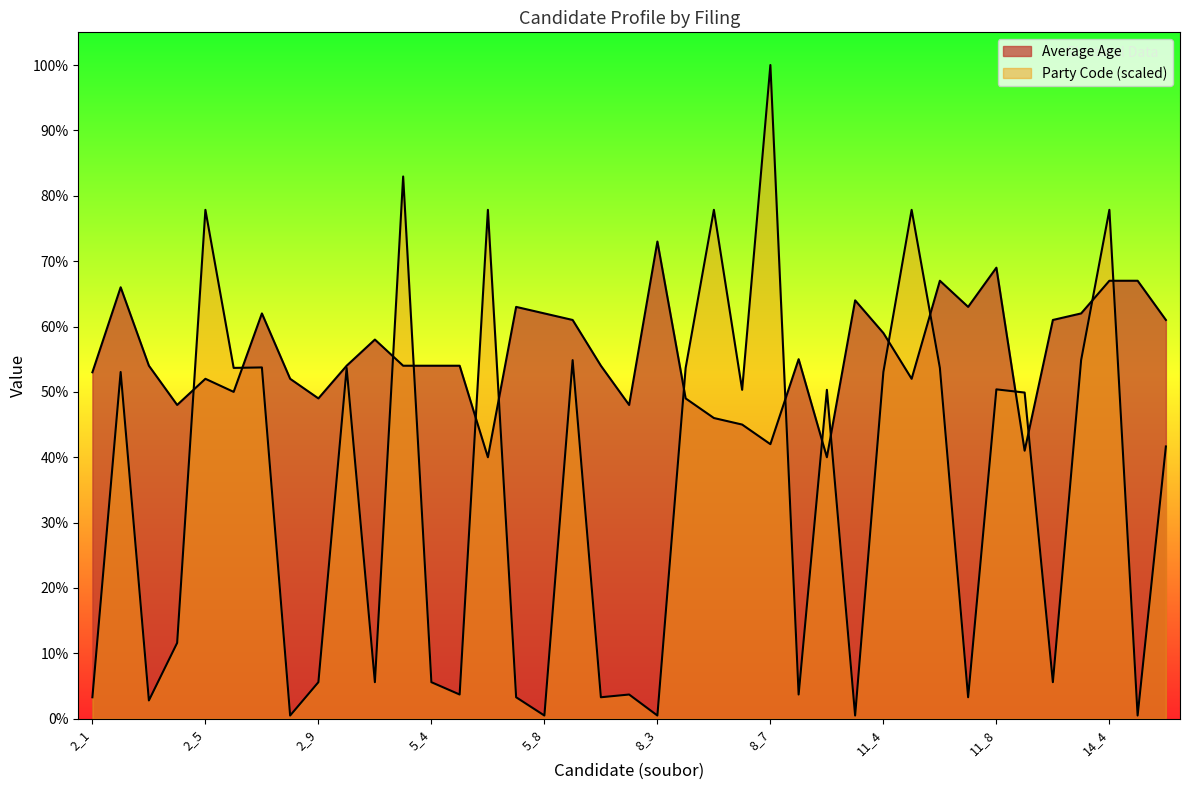

Rank the series by their average value, from highest to lowest.

Average Age, Party Code